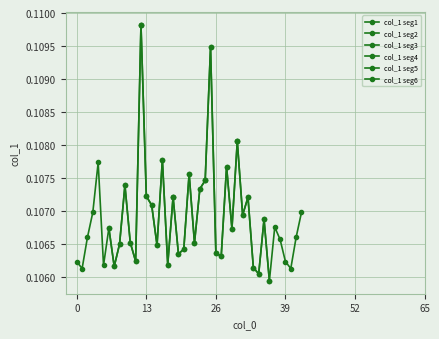

What is the total value across all series at 39?

0.6